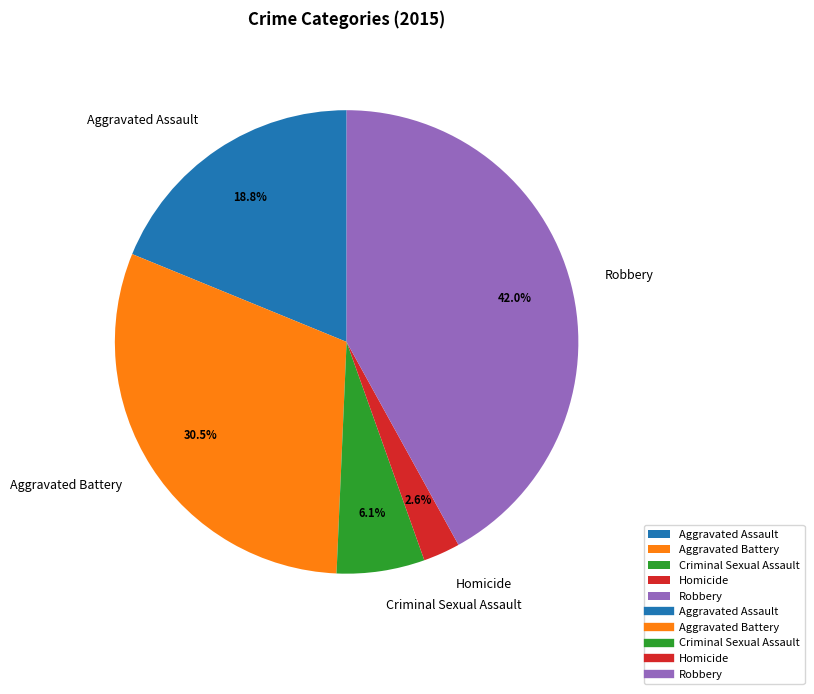

How many segments does this pie chart have?

5